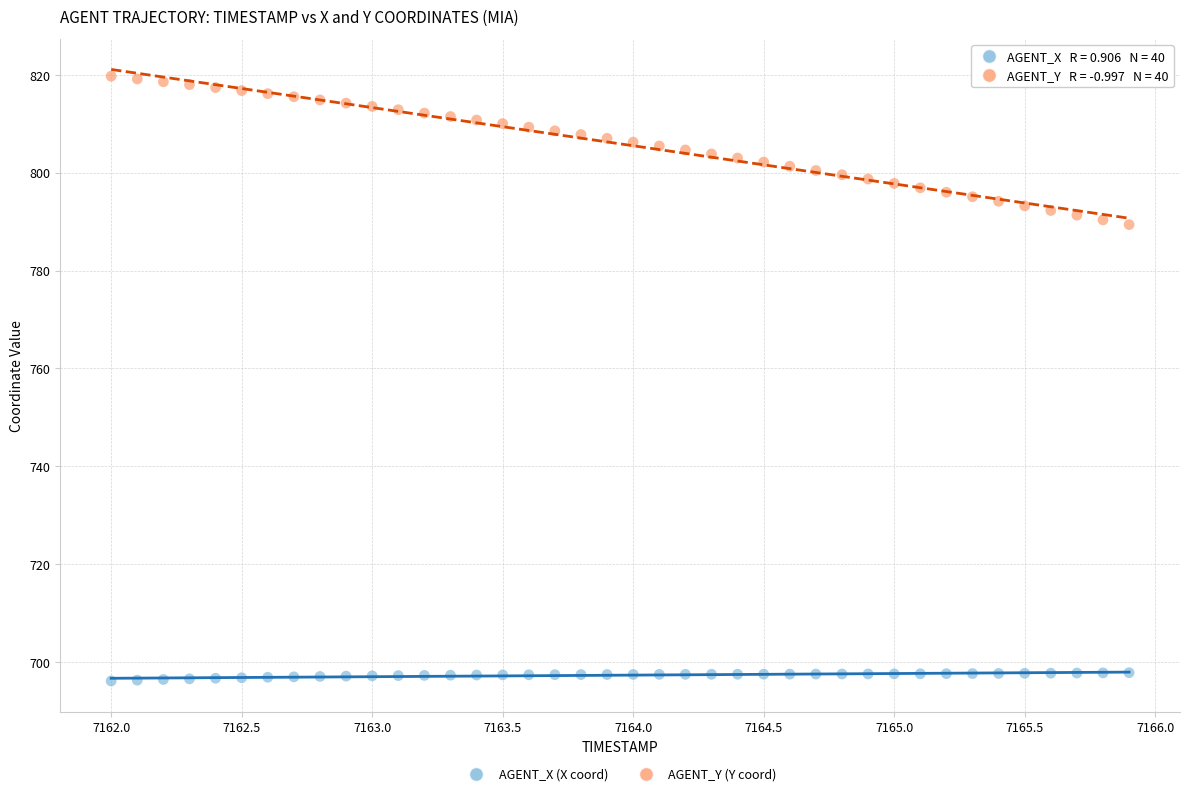

Across all data points, what is the range of Y values (max minus min)?

123.6